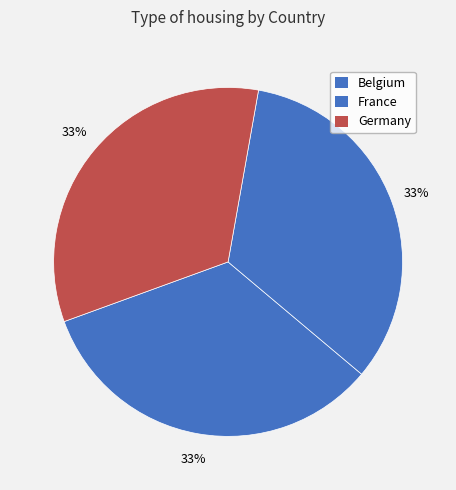

The Germany slice represents 21% of the pie. True or false?

False